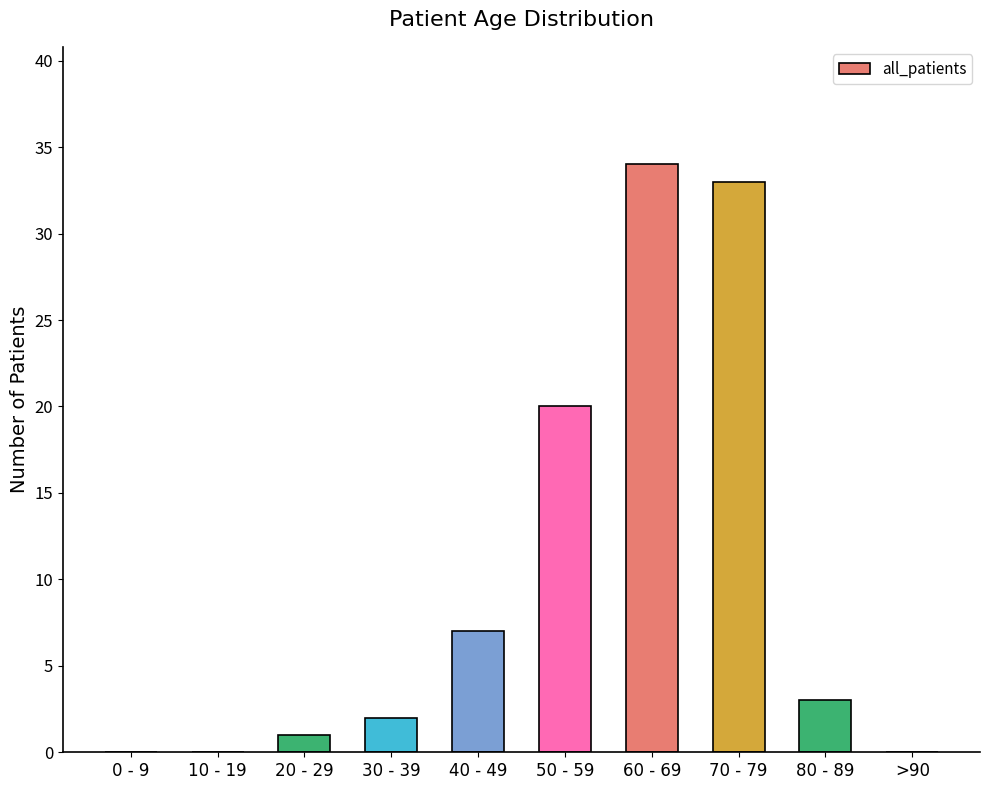

Are the bars horizontal?

No